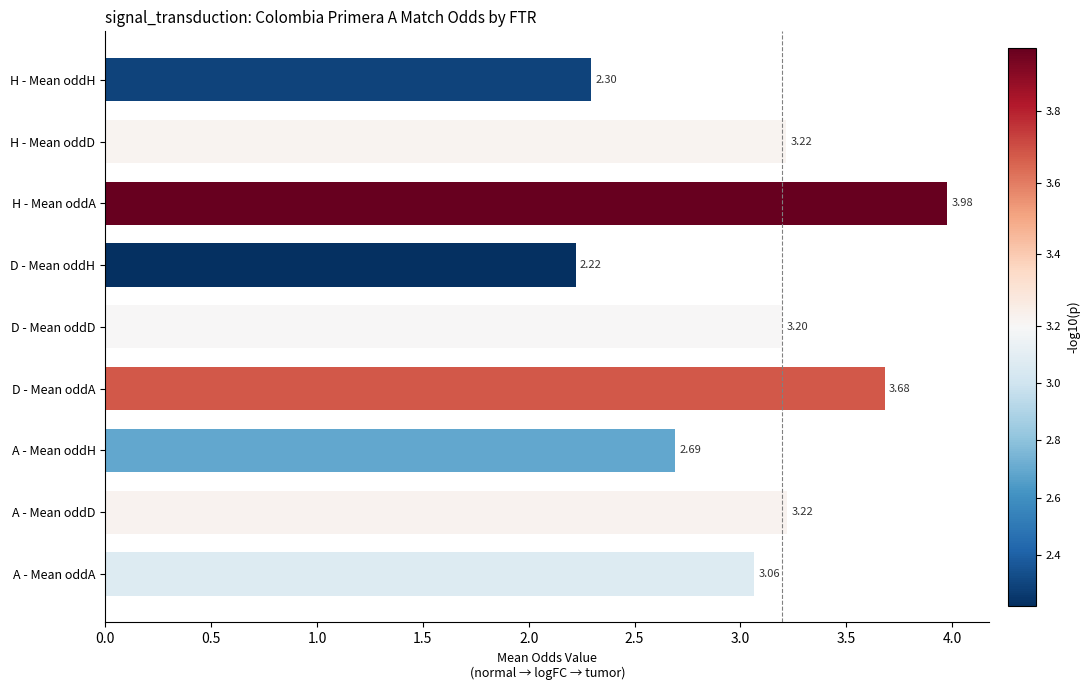

What is the sum of the values at D - Mean oddH and A - Mean oddH?

4.9